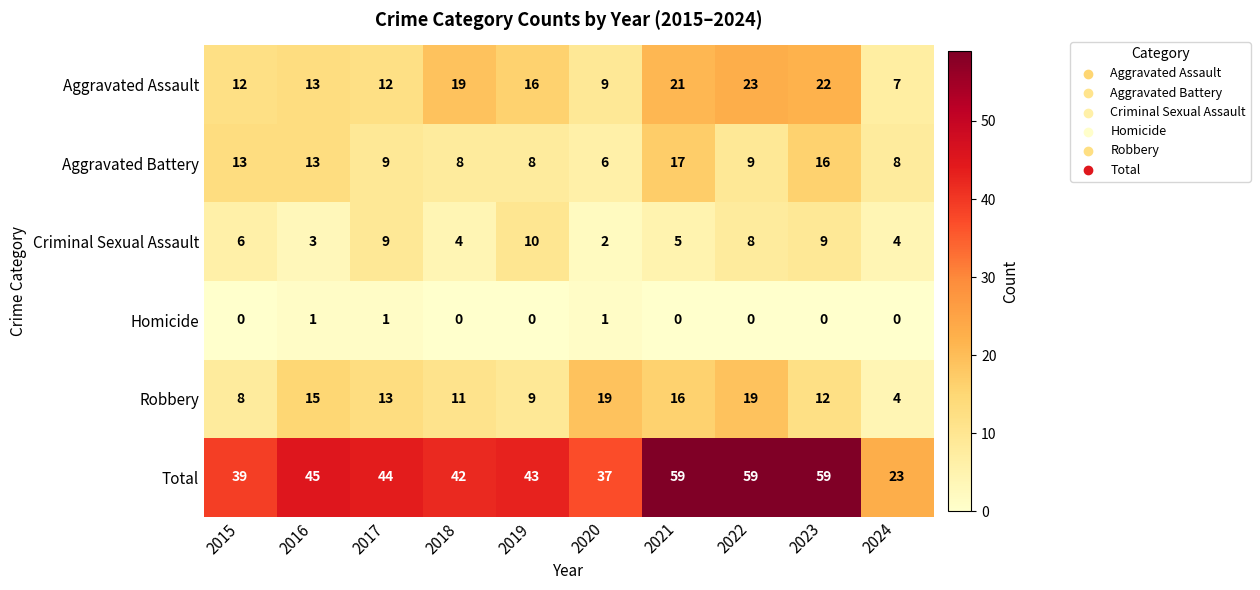

Read the Aggravated Battery value at 2023.

16